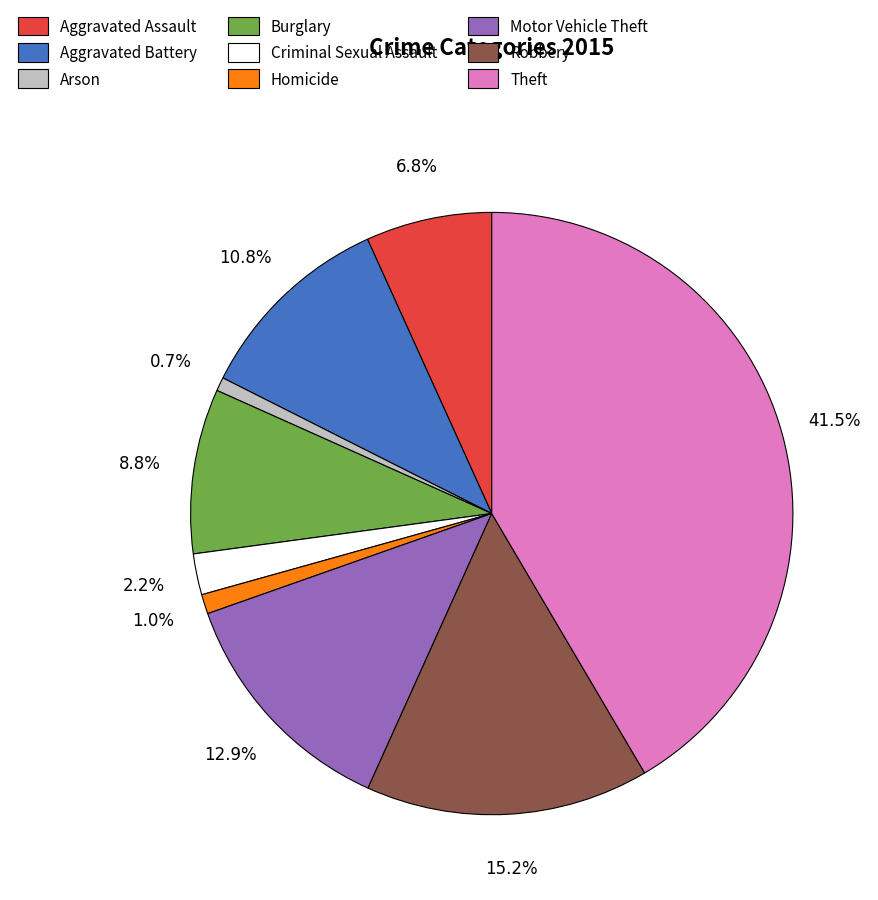

Does Robbery account for over 50% of the chart?

No